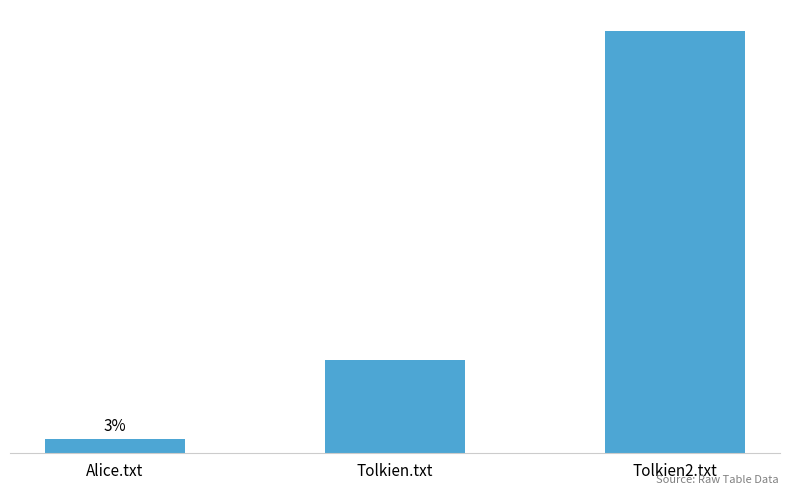

Reading left to right, list all the values displayed in this chart.

Alice.txt=0.1	Tolkien.txt=0.8	Tolkien2.txt=3.5